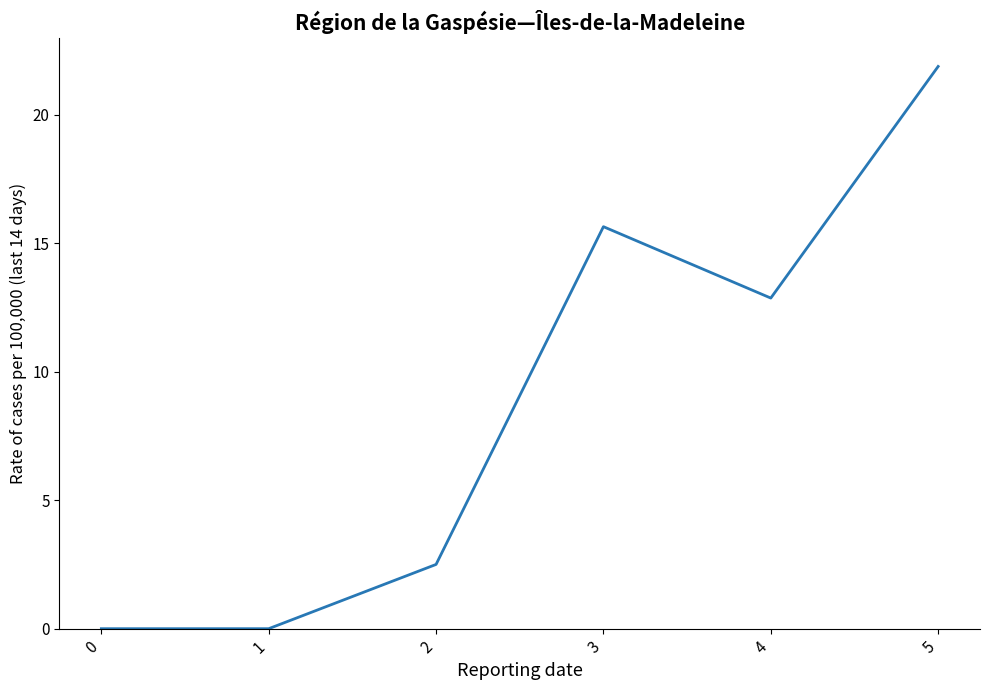

How many values exceed 12?

3